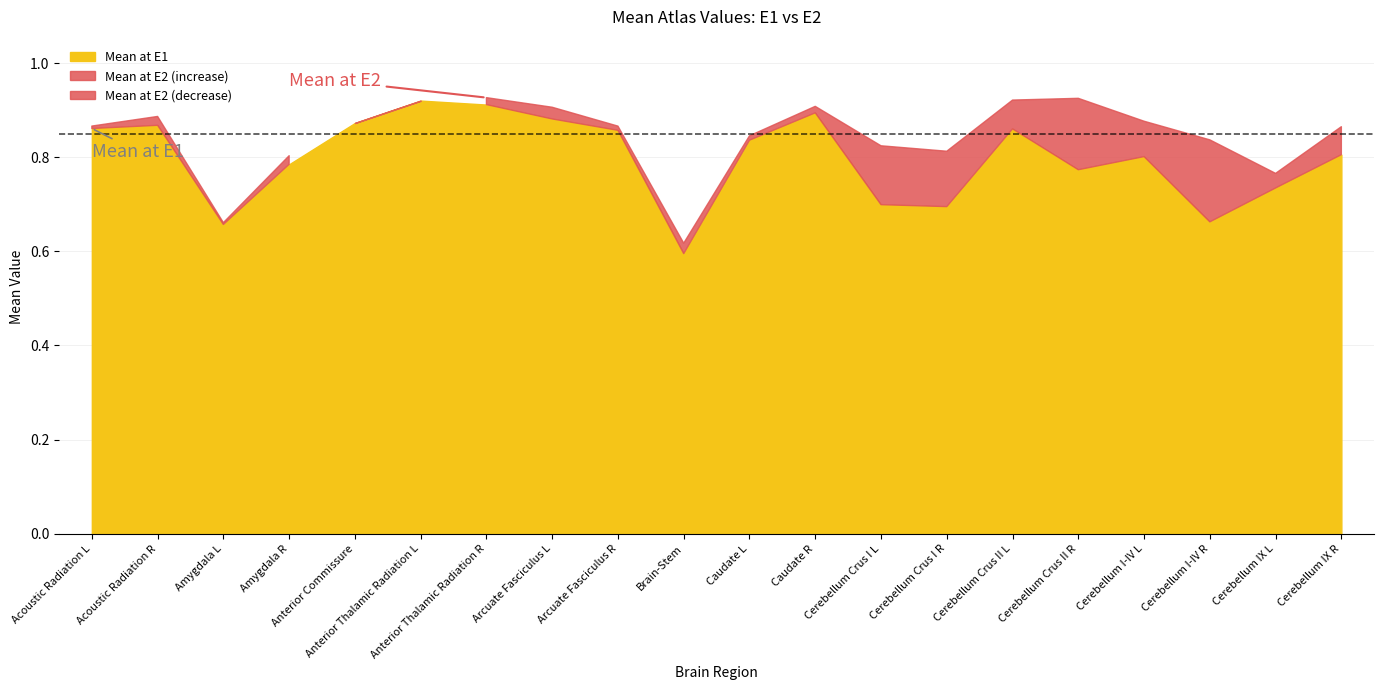

What is the maximum value for Mean at E1?

0.9